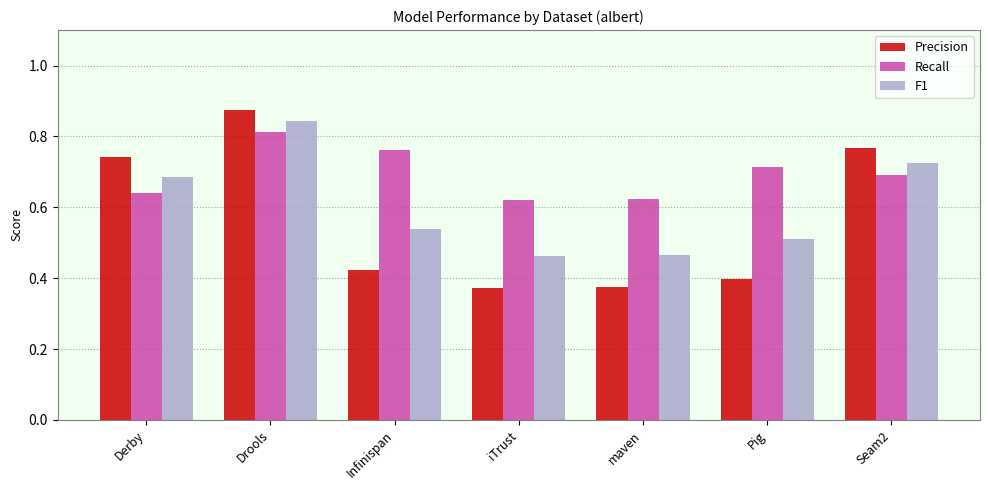

At which category is the sum across all series the highest?

Drools